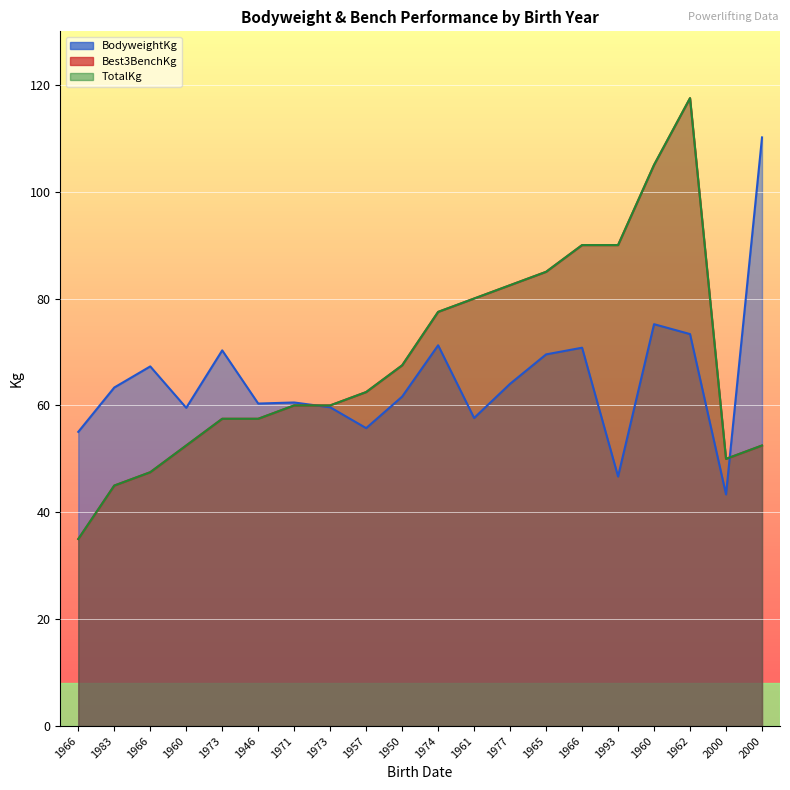

Which category has the lowest value in the Best3BenchKg series?

1966